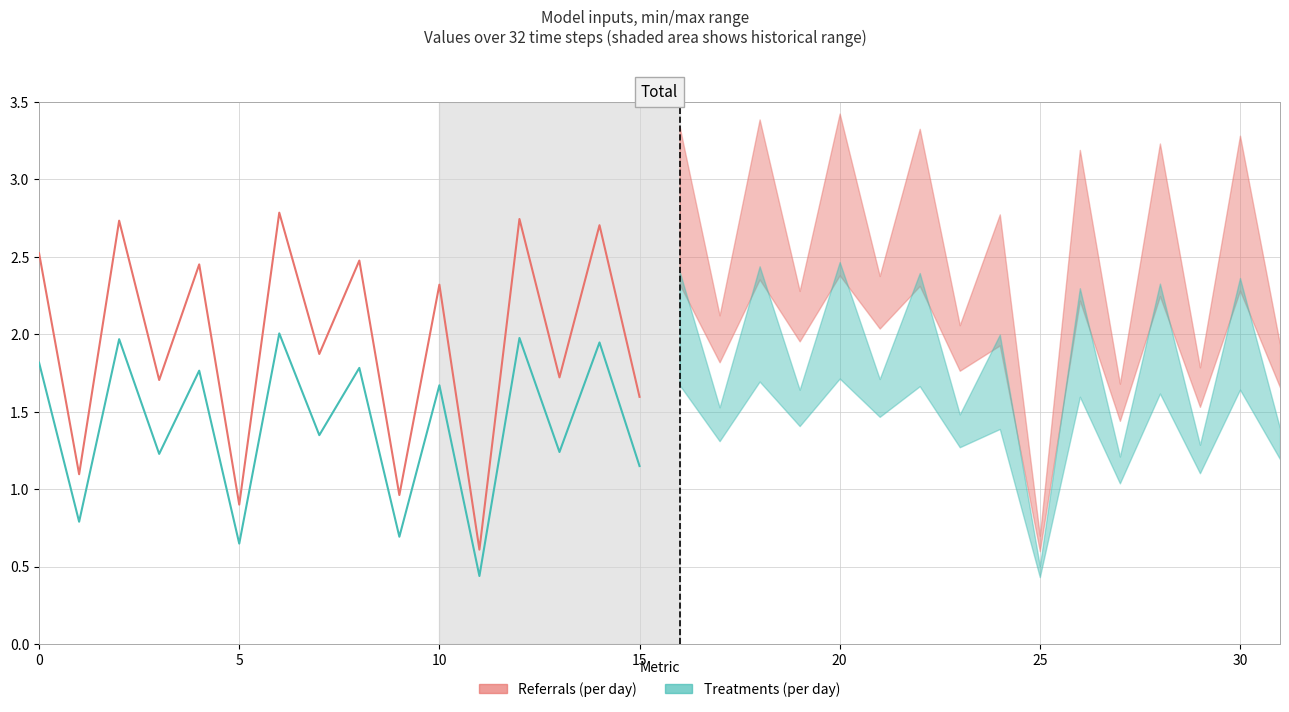

Rank the series by their average value, from highest to lowest.

Referrals (per day), Treatments (per day)